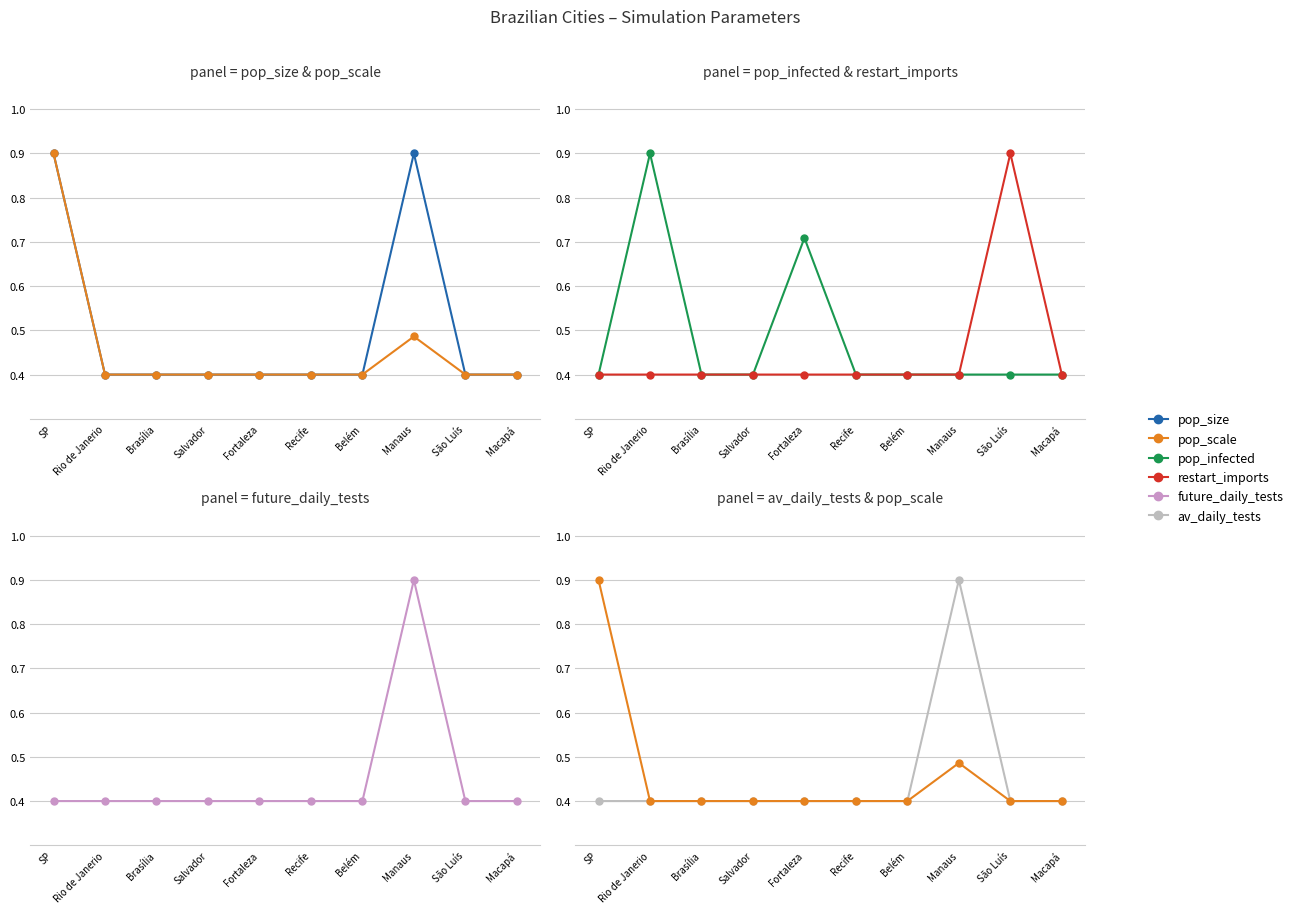

At how many categories does at least one series exceed 0?

10